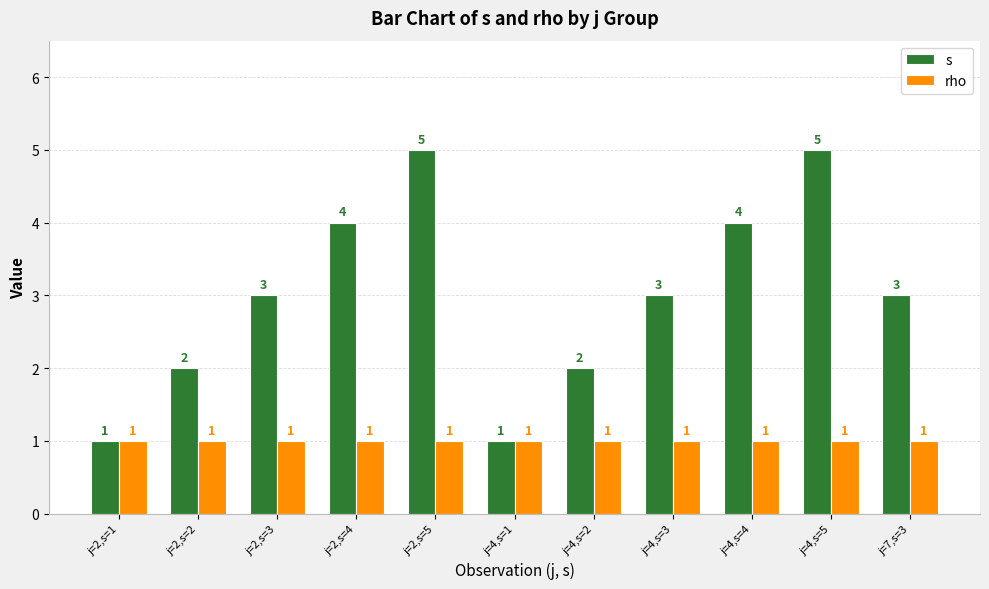

Is it true that s equals 1 at j=7,s=3?

False